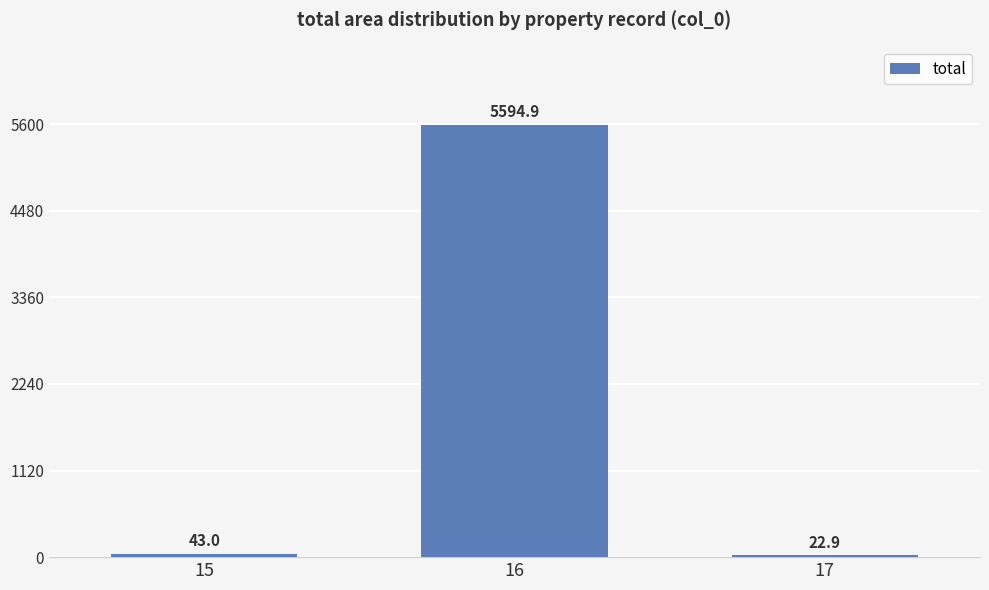

What value does the data have at 17?

22.9